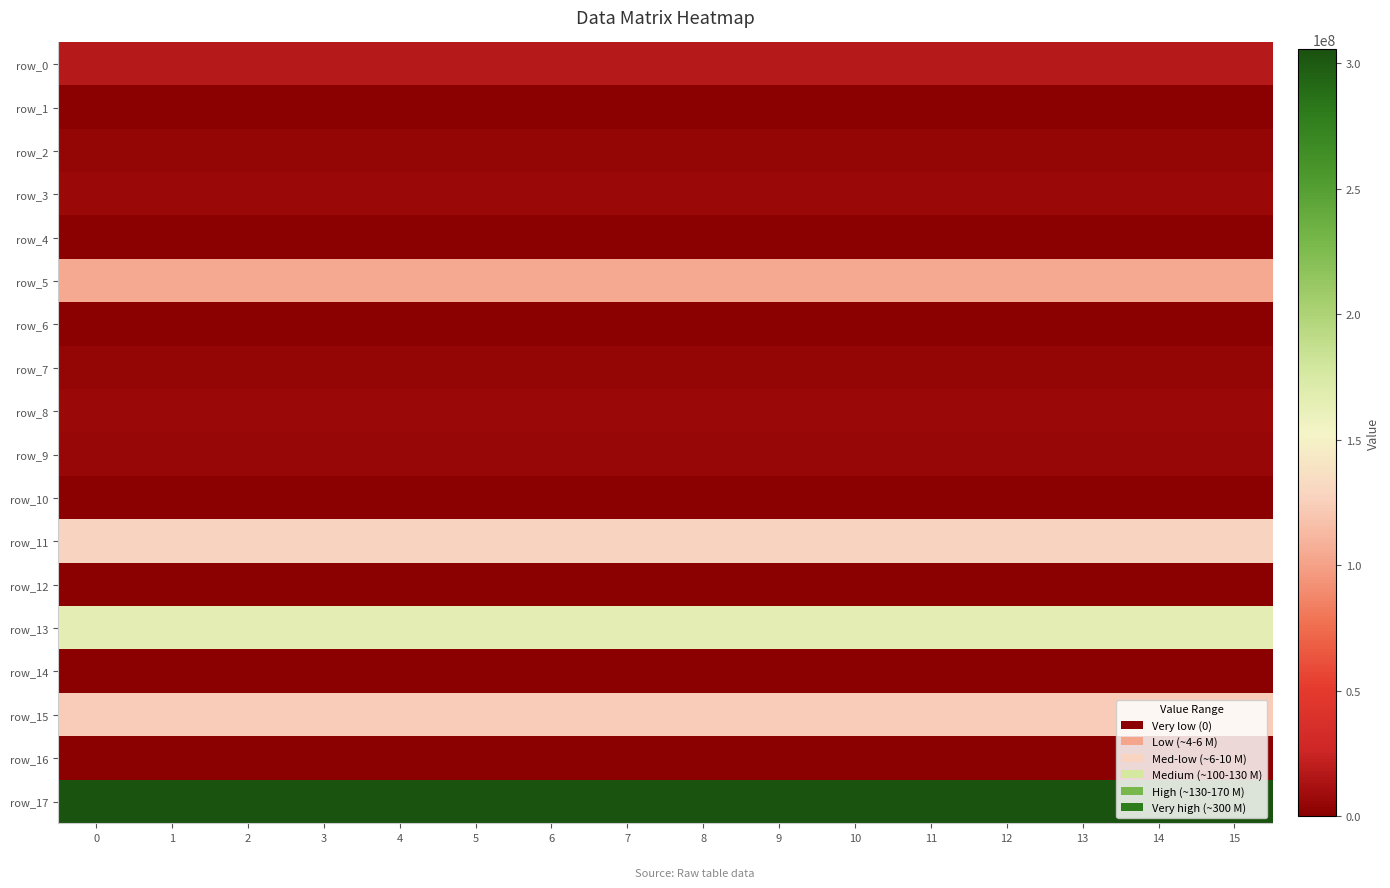

The value of row_2 at 13 is 6914723.0. True or false?

False